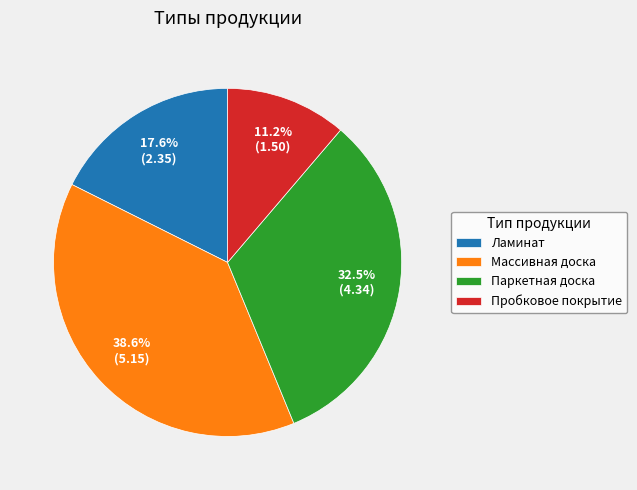

How much of the chart is everything except Массивная доска?

61.4%